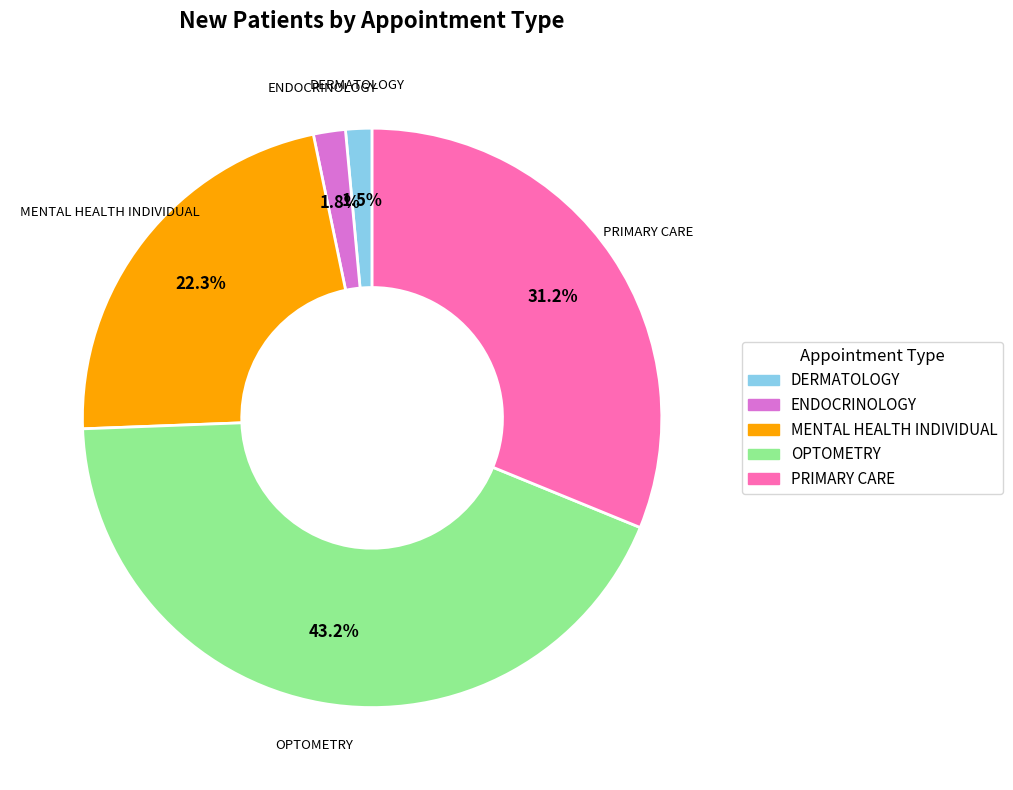

To the nearest percent, what is the average slice percentage?

20%